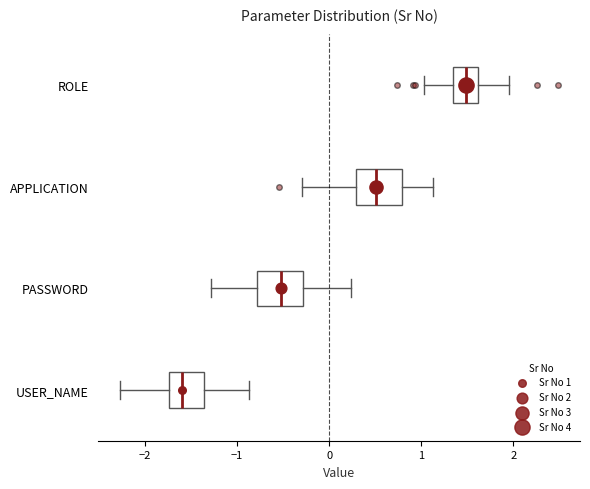

Which box has the furthest to the right median line?

ROLE